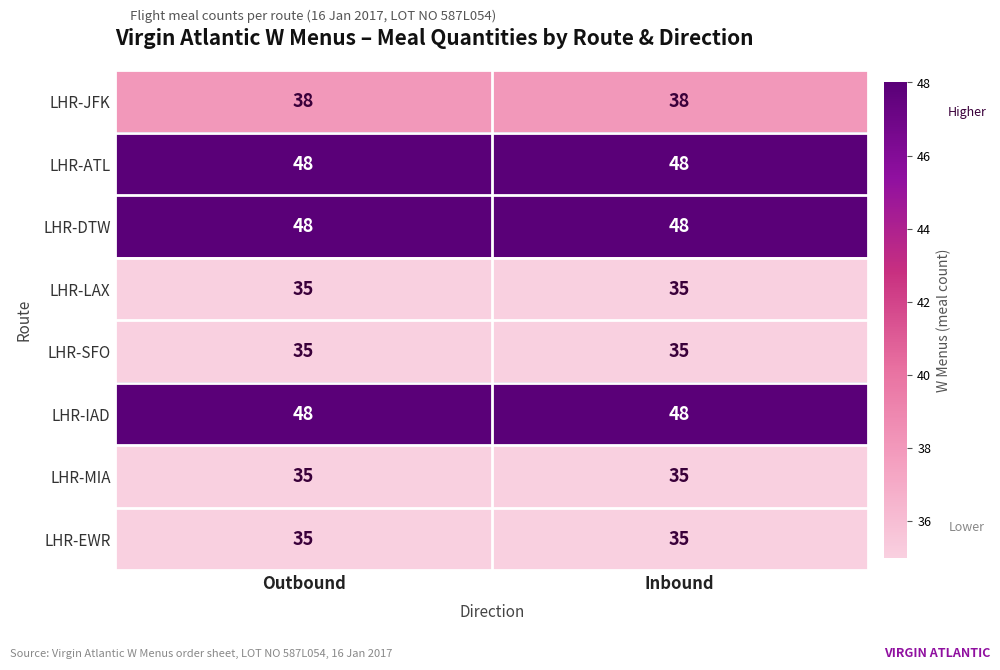

What is the total value across all series at Outbound?

322